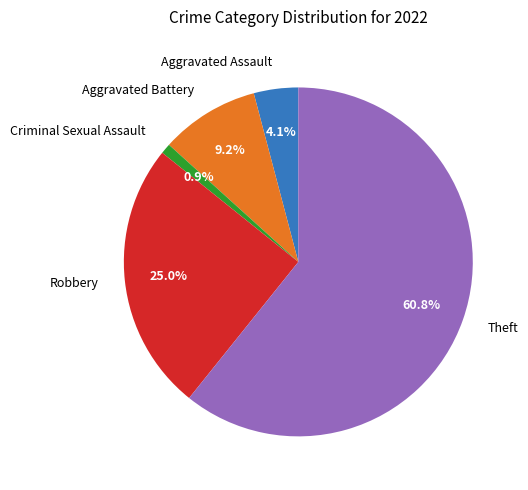

Do Robbery and Aggravated Battery together represent more than half of the pie?

No